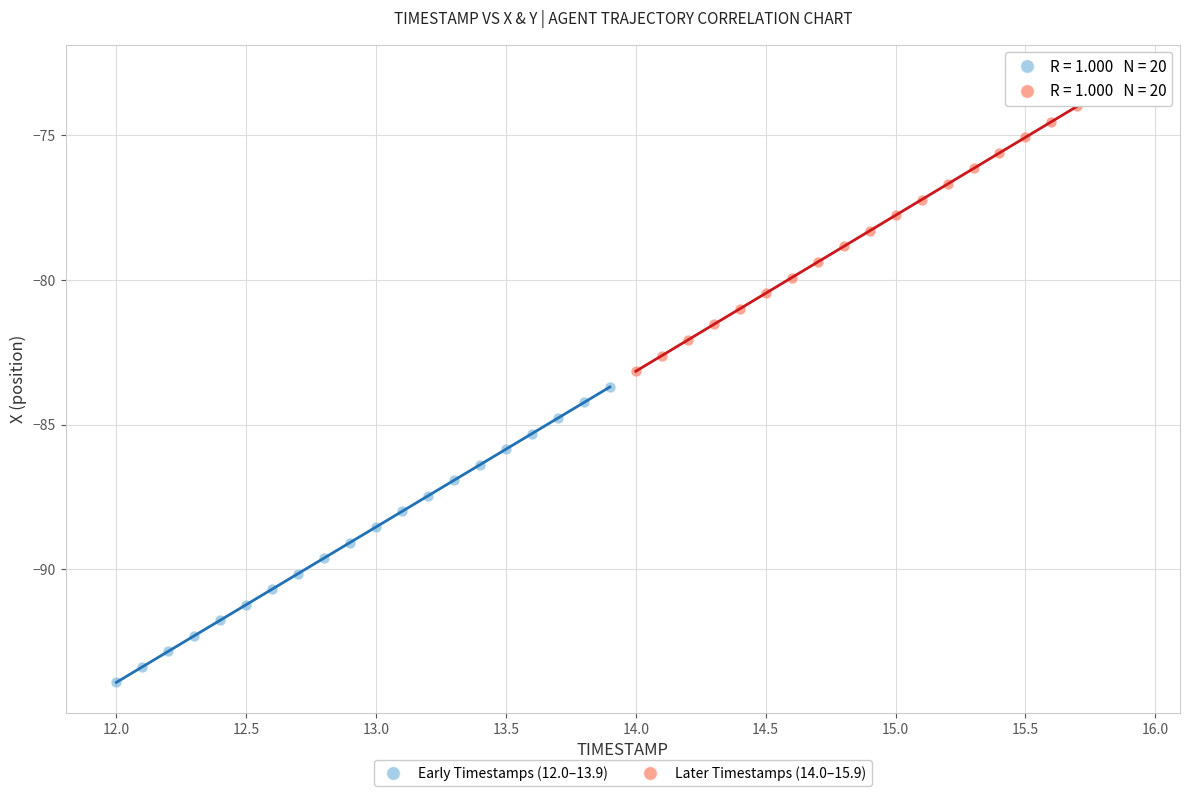

Which series has the largest Y range (max minus min)?

Later Timestamps (14.0–15.9)